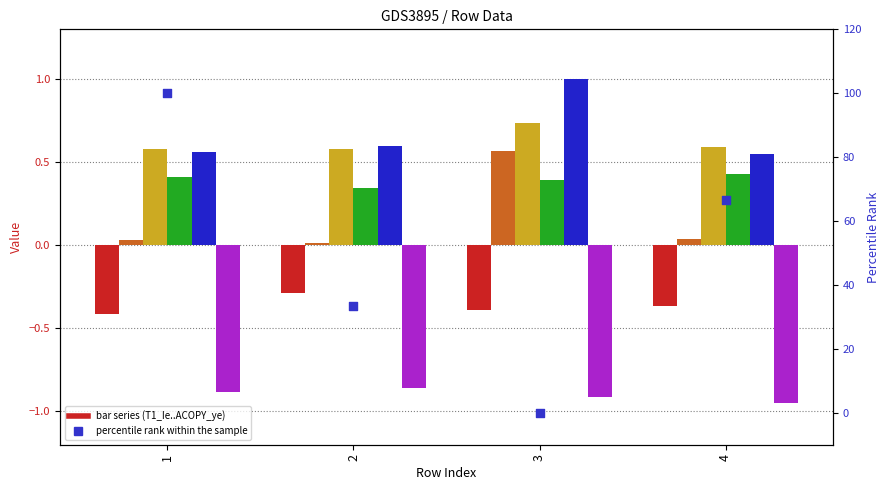

At how many categories does at least one series exceed 0?

4